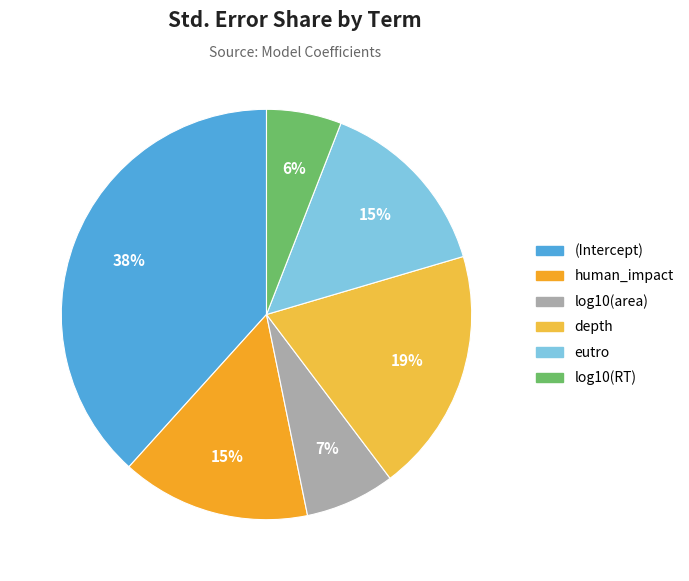

How many segments does this pie chart have?

6